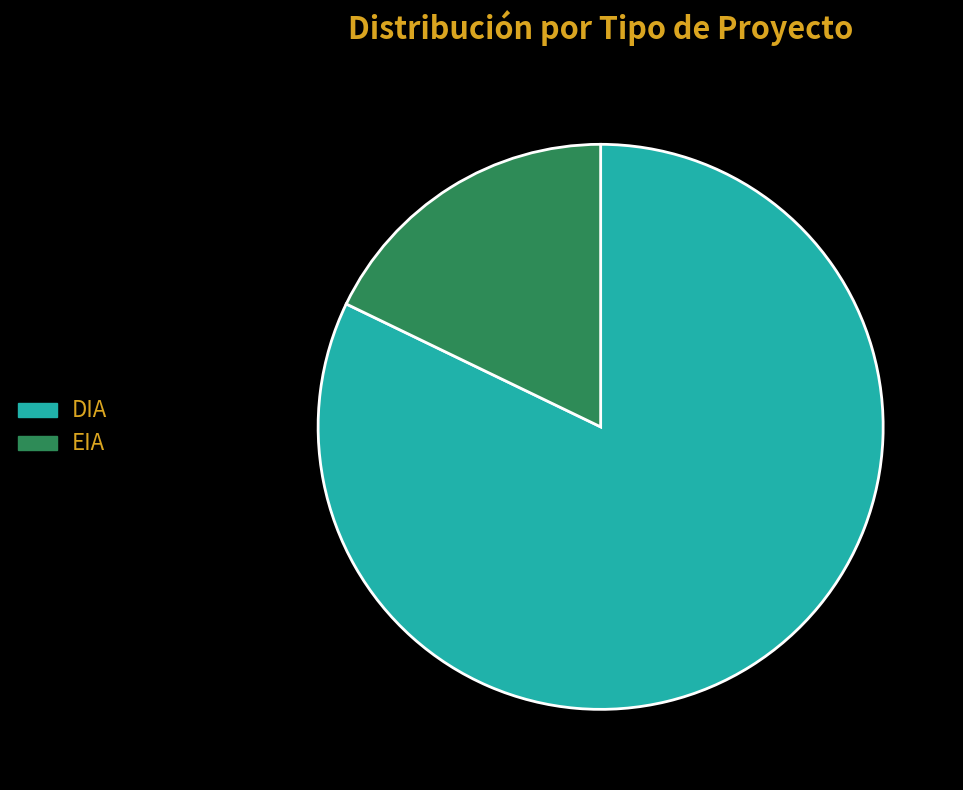

What is the ratio of the value at EIA to the value at DIA?

0.2